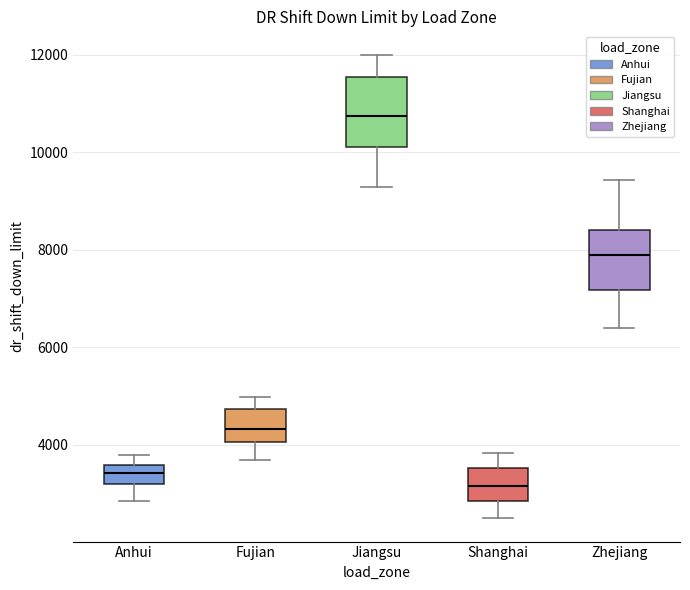

Reading left to right, read every box against the y-axis: the position of its median line, the range the box covers, and the ends of its whiskers. The values are not printed on the chart, so give them approximately, as read against the axis.

Anhui: median 3400, box 3200 to 3600, whiskers 2800 to 3800
Fujian: median 4400, box 4000 to 4800, whiskers 3600 to 5000
Jiangsu: median 10800, box 10200 to 11600, whiskers 9200 to 12000
Shanghai: median 3200, box 2800 to 3600, whiskers 2400 to 3800
Zhejiang: median 8000, box 7200 to 8400, whiskers 6400 to 9400